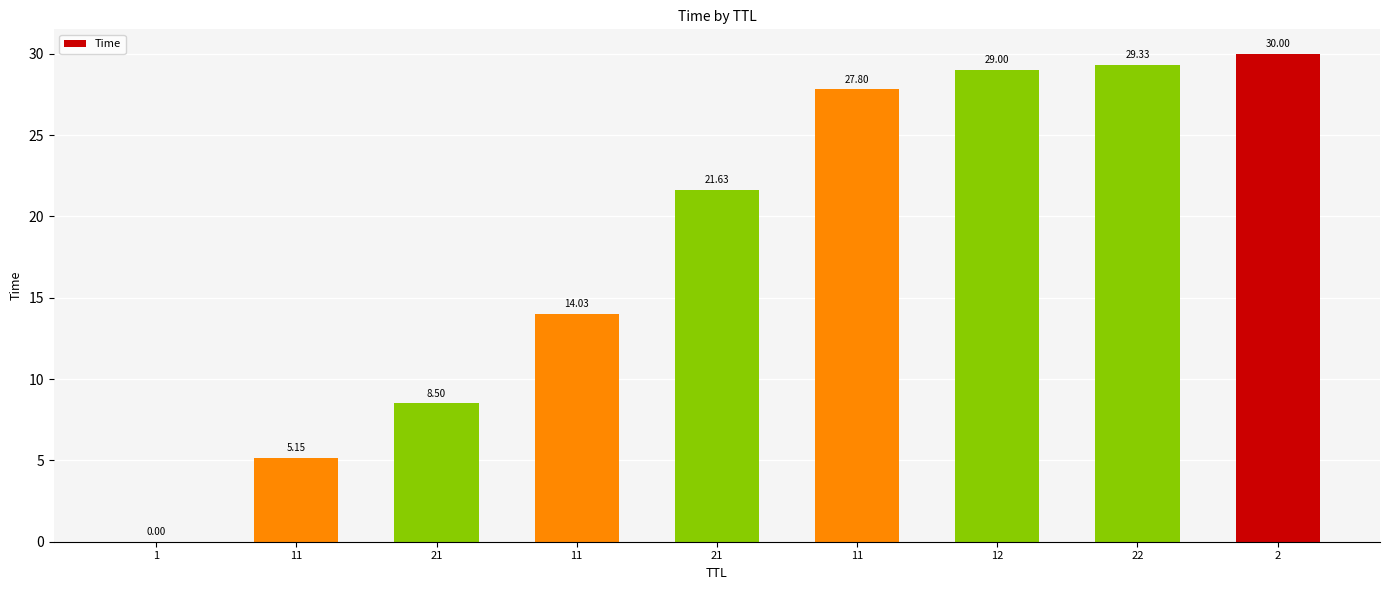

List the labels in order of value, largest first.

2, 22, 12, 11, 21, 11, 21, 11, 1